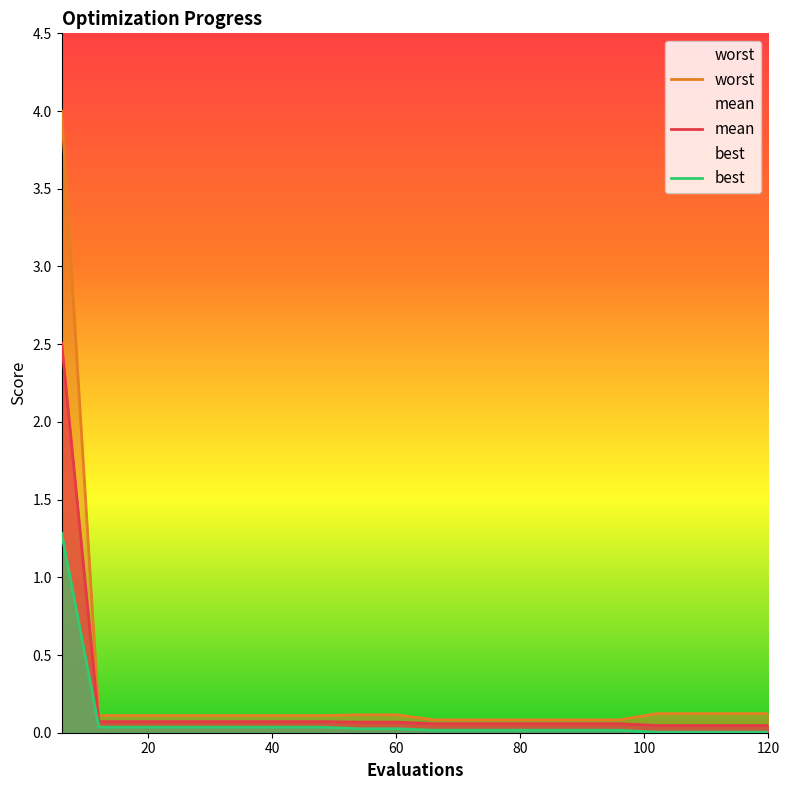

List the series in order of their peak value, lowest first.

best, mean, worst